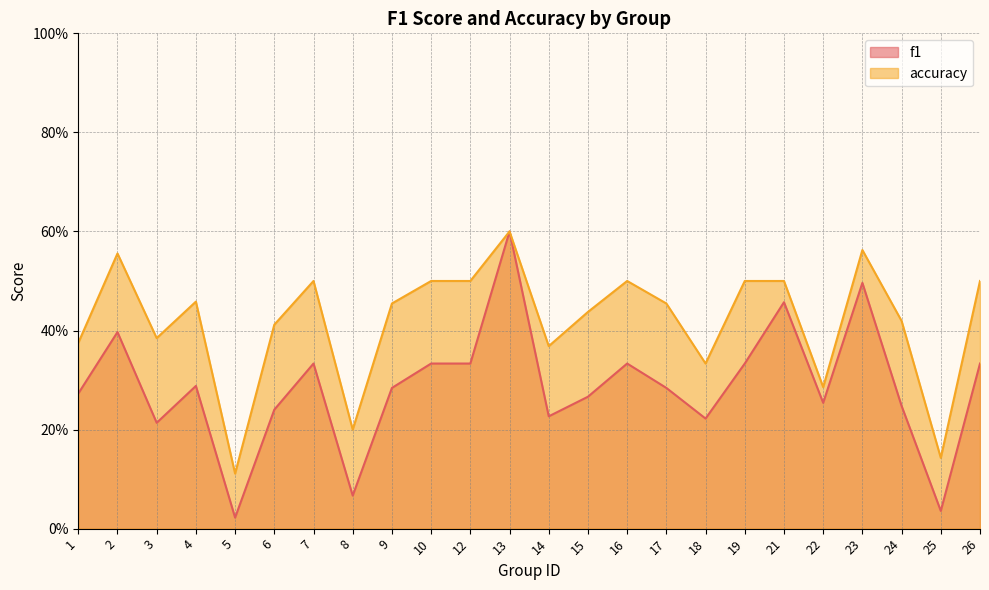

What is the average value of the accuracy series?

0.4